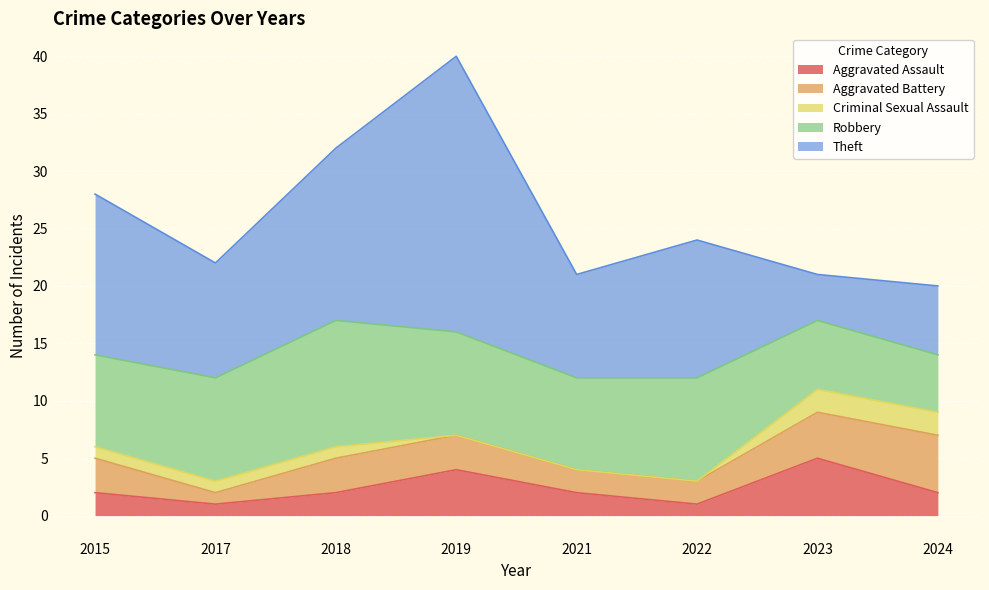

Where is the first local maximum for Aggravated Assault?

2019